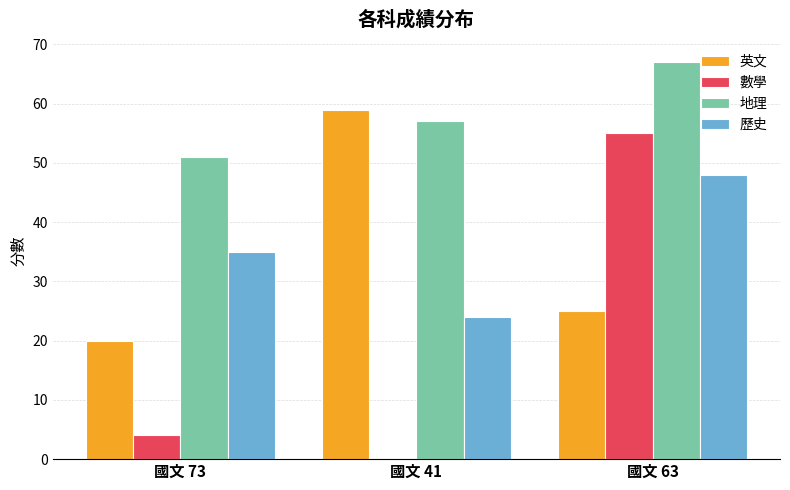

What is the average value of the 英文 series?

35